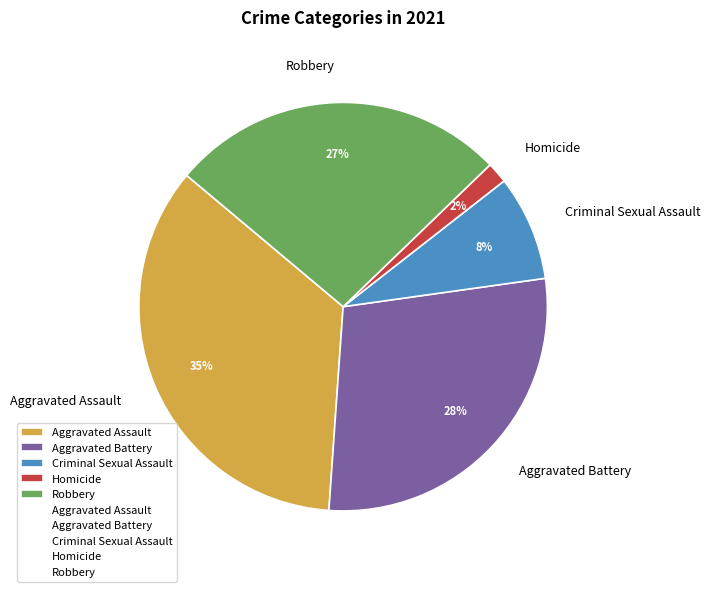

Is there any slice that represents more than half of the pie?

No